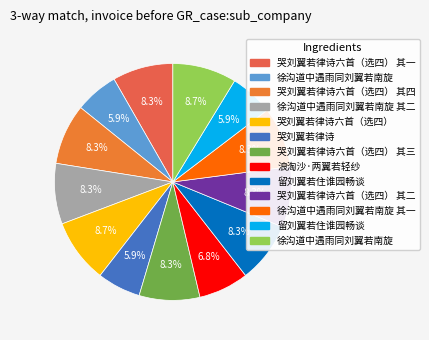

How many segments does this pie chart have?

13